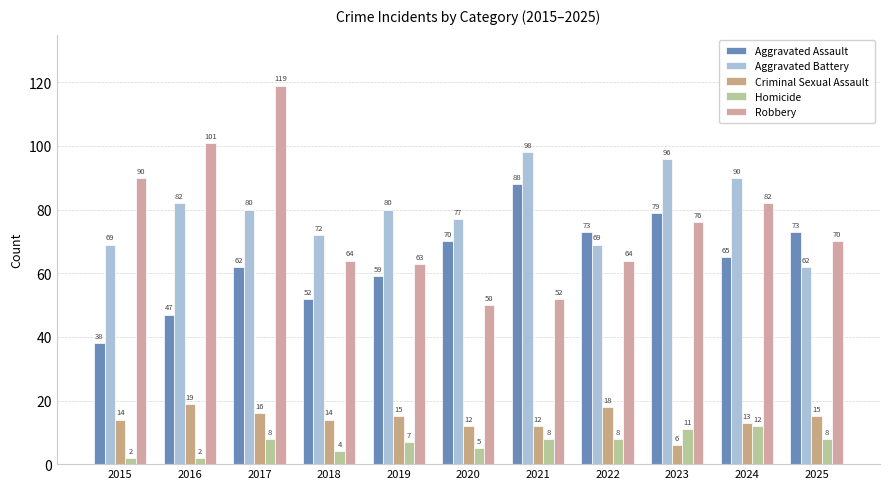

Is it true that Homicide equals 3 at 2015?

False